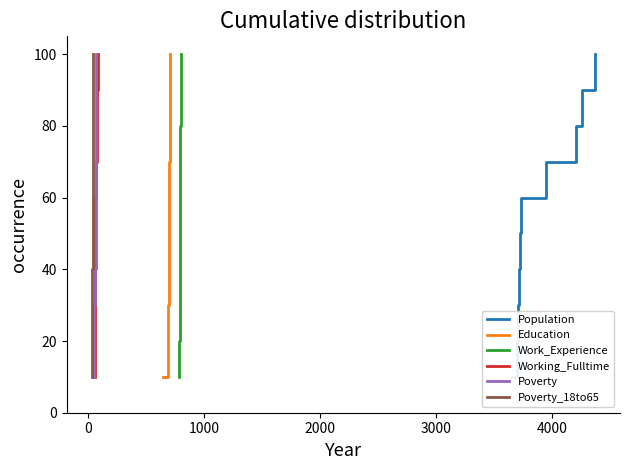

What is the highest value of the Education series?

100